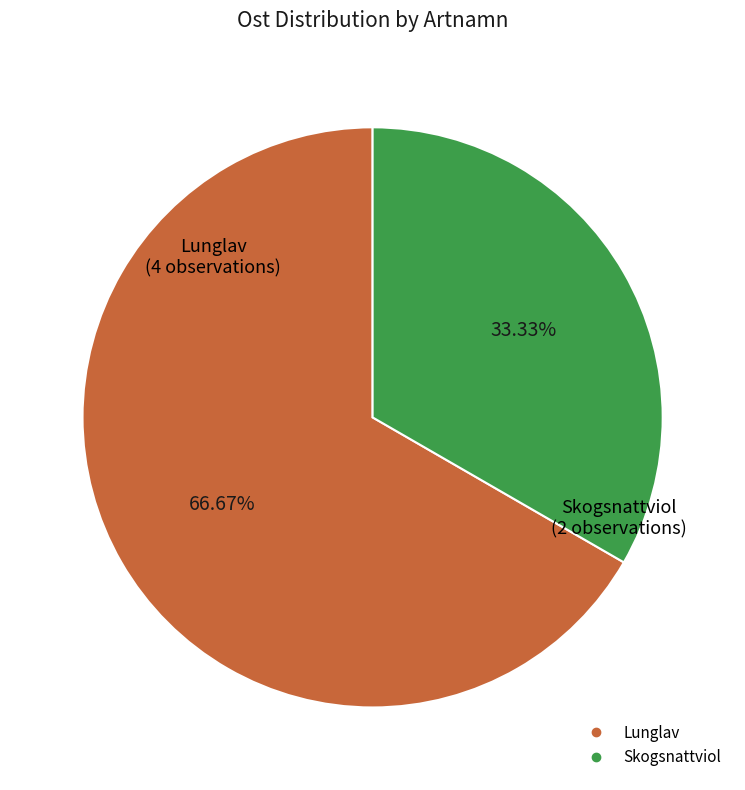

Is there any slice that represents more than half of the pie?

Yes